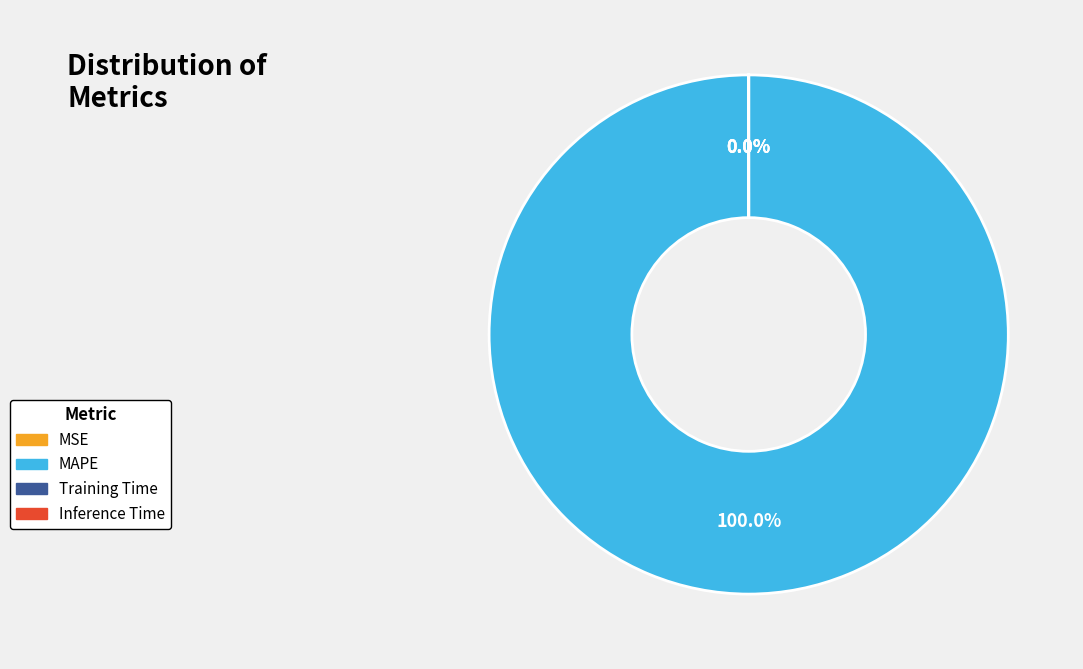

Does any single category account for the majority?

Yes